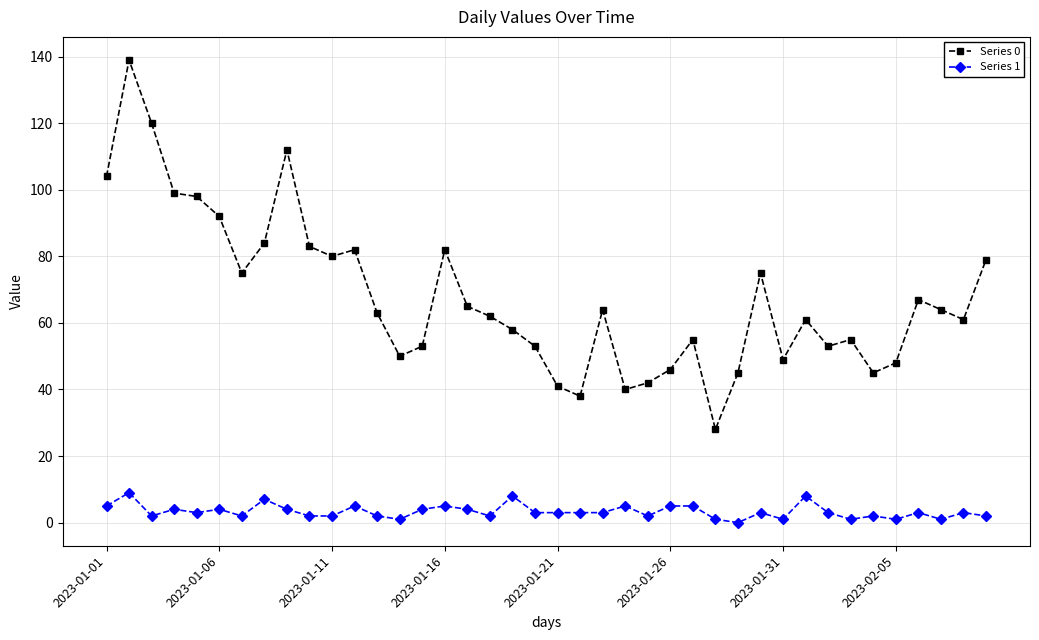

True or false: Series 0 and Series 1 intersect in this chart.

False